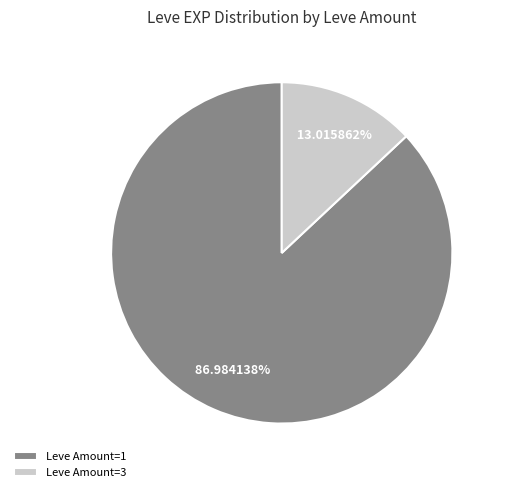

Rank the categories by value from lowest to highest.

Leve Amount=3, Leve Amount=1